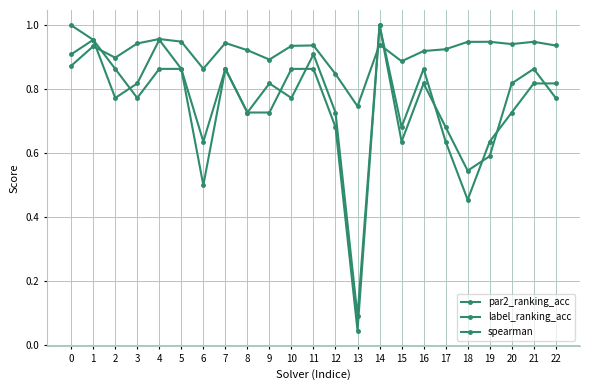

At how many categories does at least one series exceed 0?

23